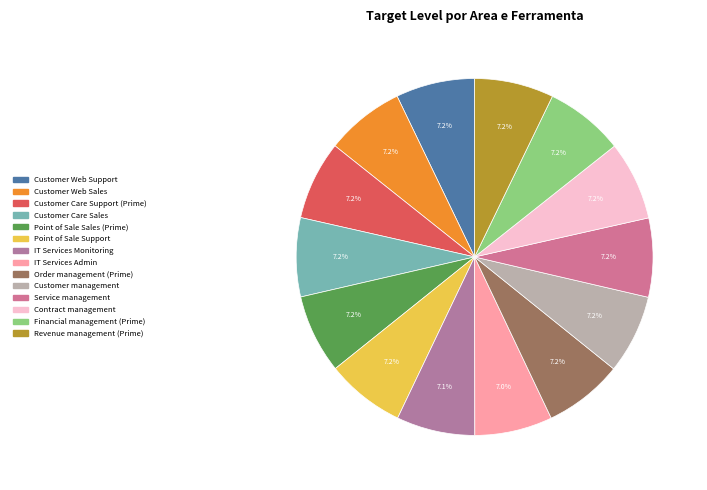

How many segments does this pie chart have?

14